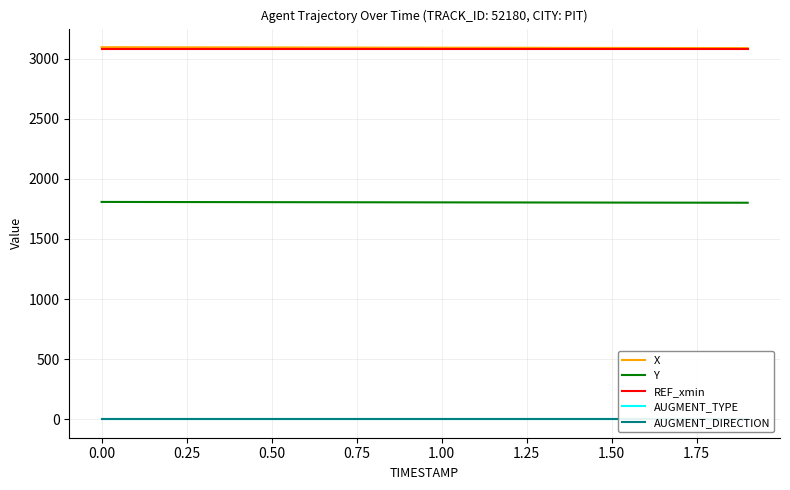

What are all the series names shown in the legend?

X, Y, REF_xmin, AUGMENT_TYPE, AUGMENT_DIRECTION